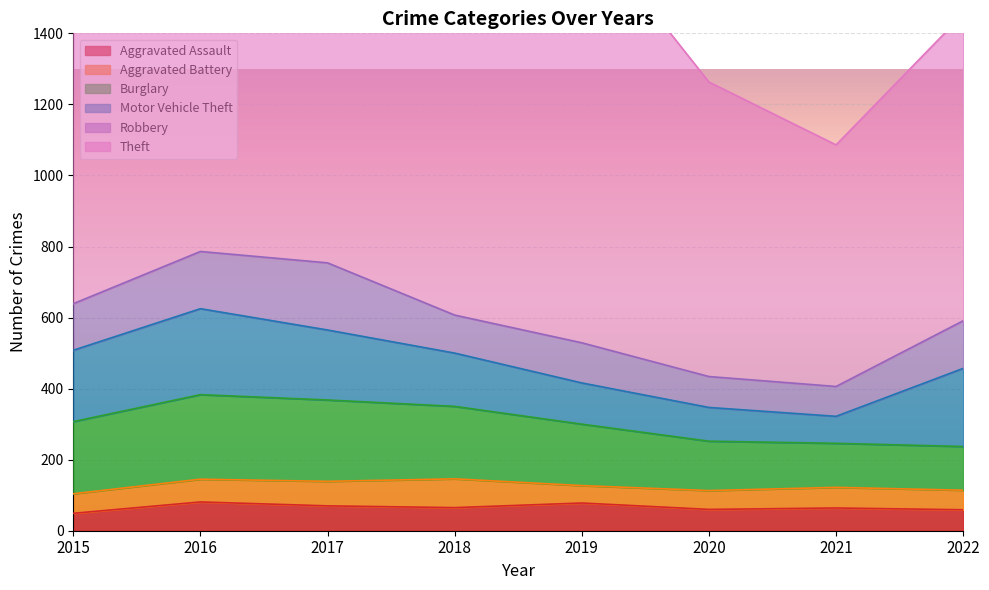

Is it true that Motor Vehicle Theft equals 95 at 2020?

True